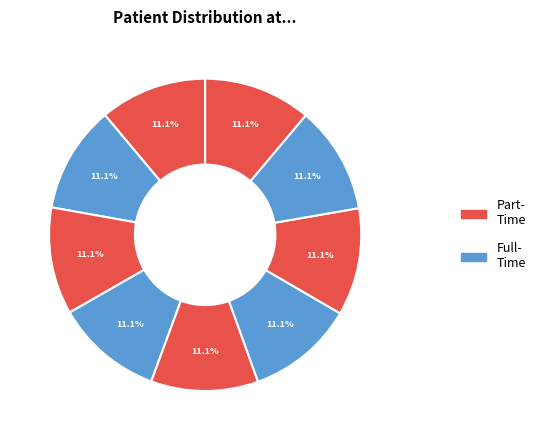

How many slices are in this pie chart?

9